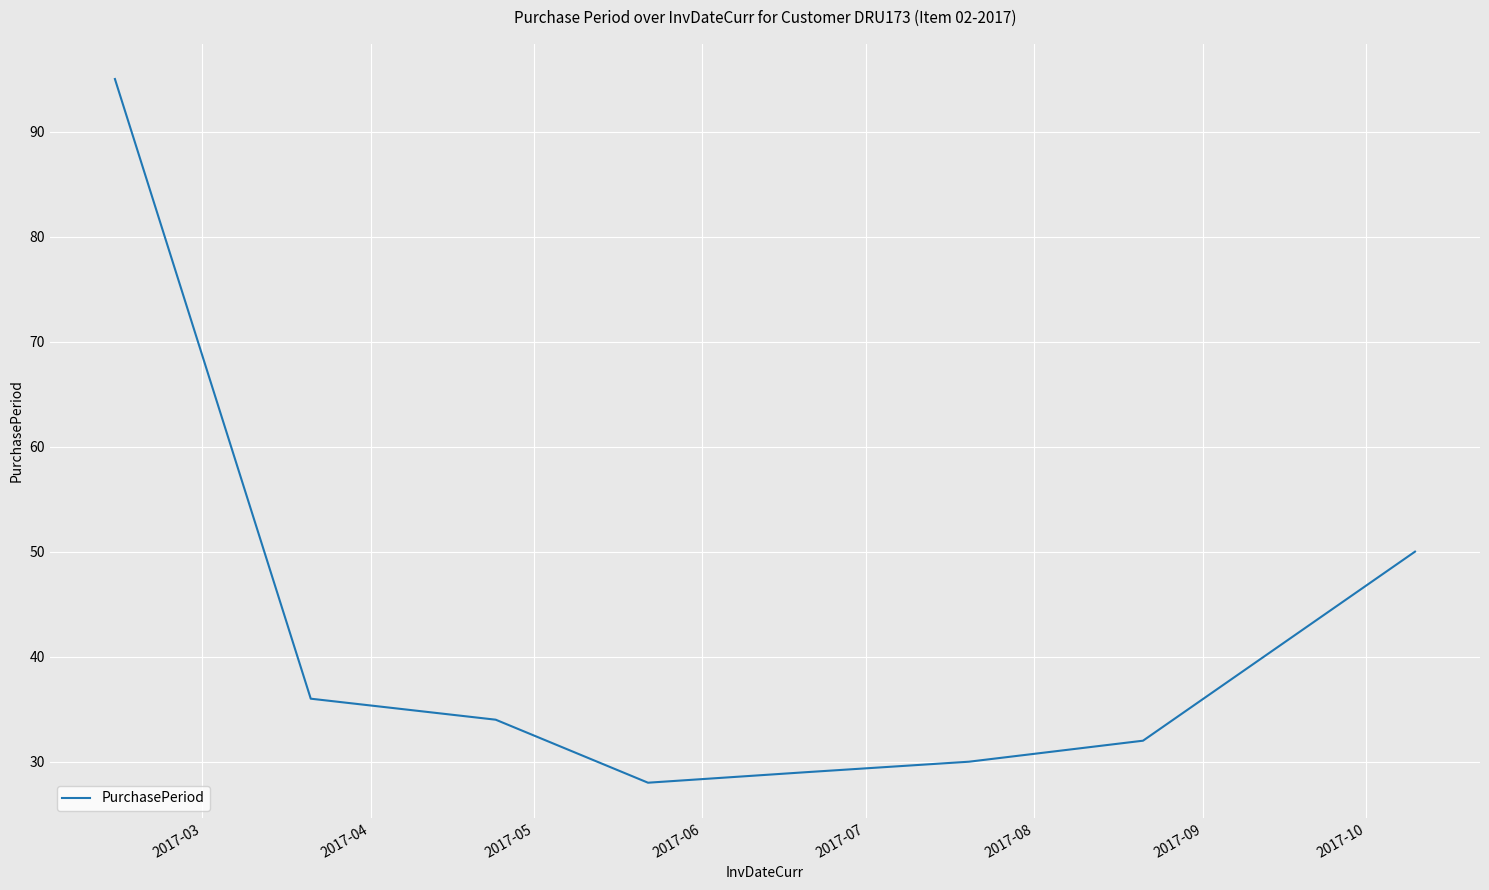

What is the difference between the maximum and minimum values?

67